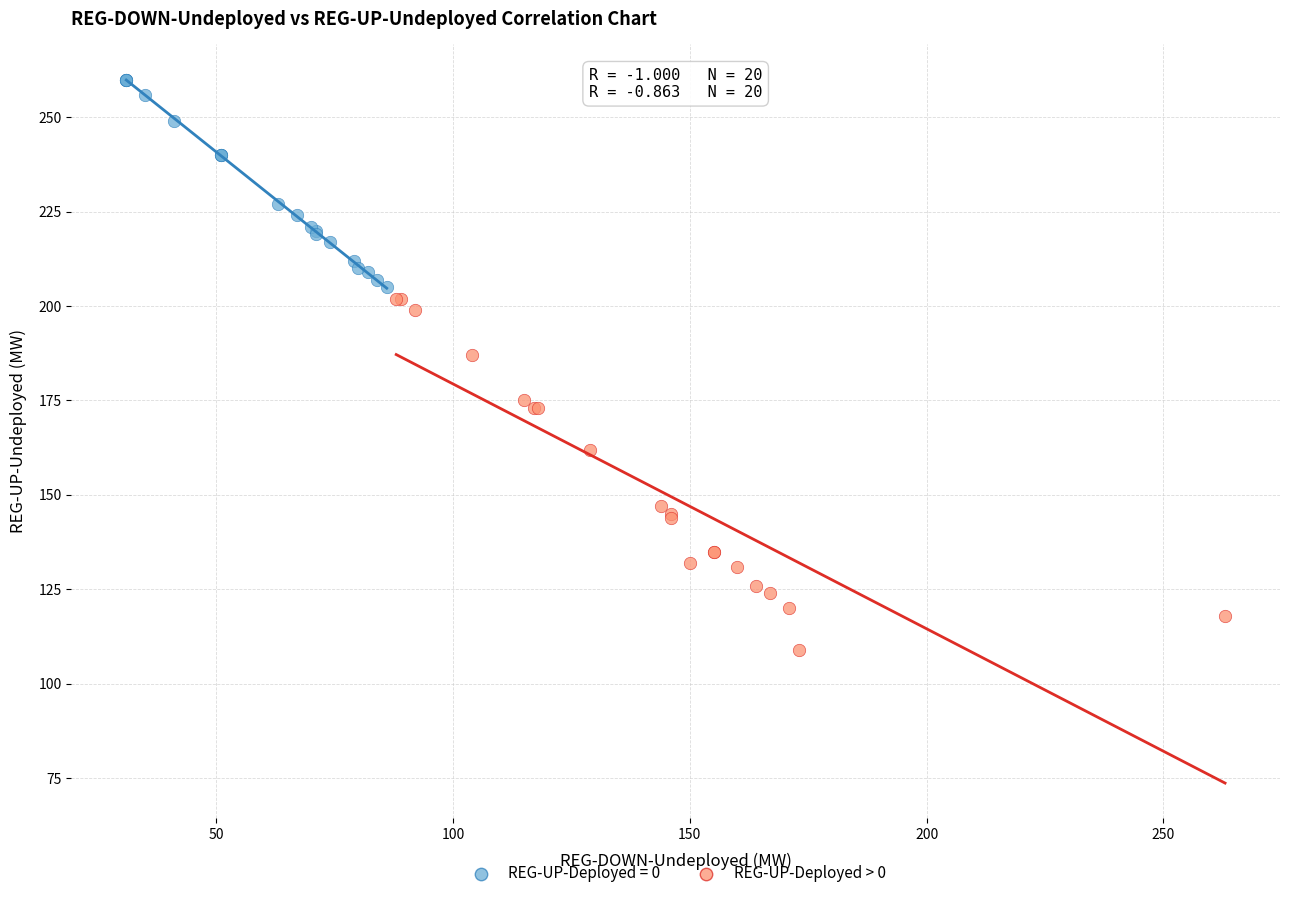

Which series contains the highest Y value?

REG-UP-Deployed = 0